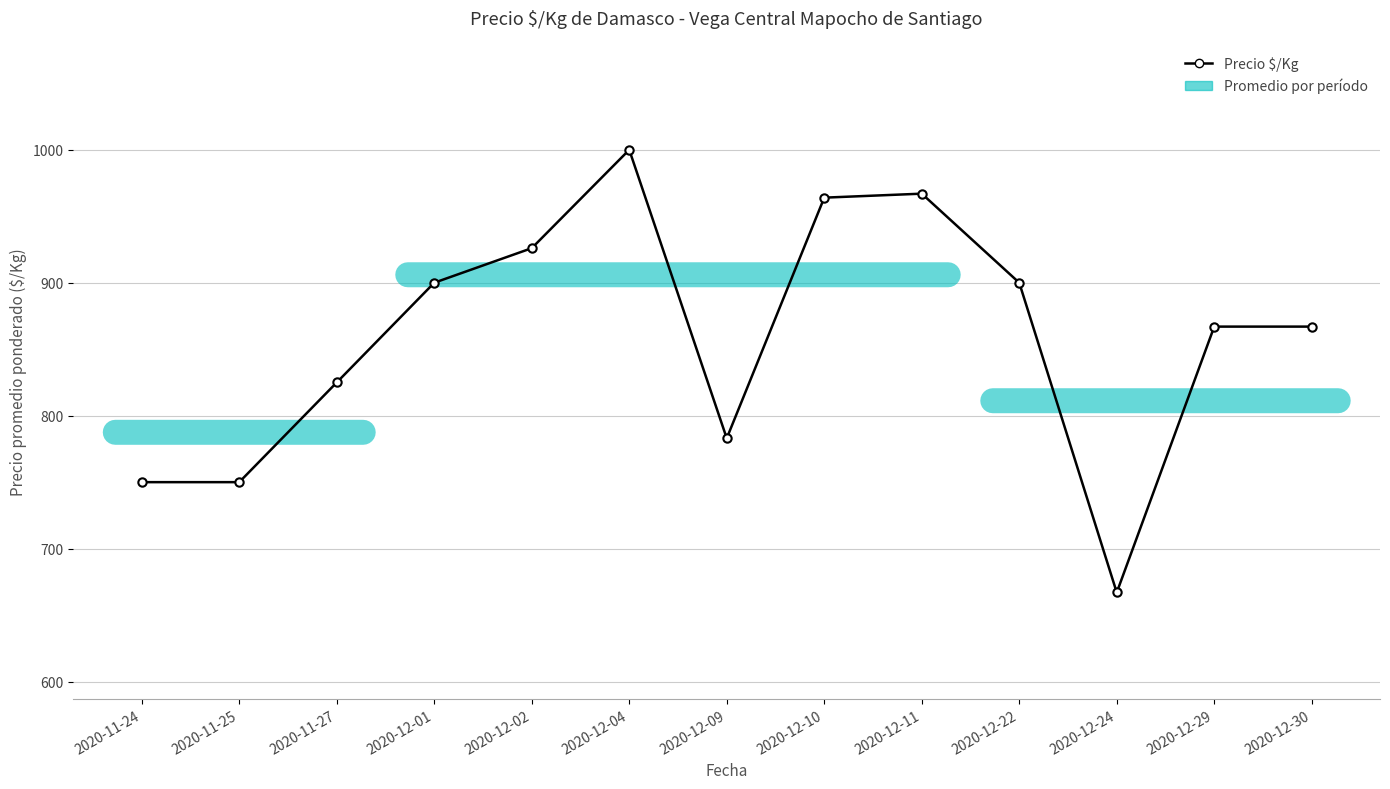

What is the label of the 13th point from the left?

2020-12-30